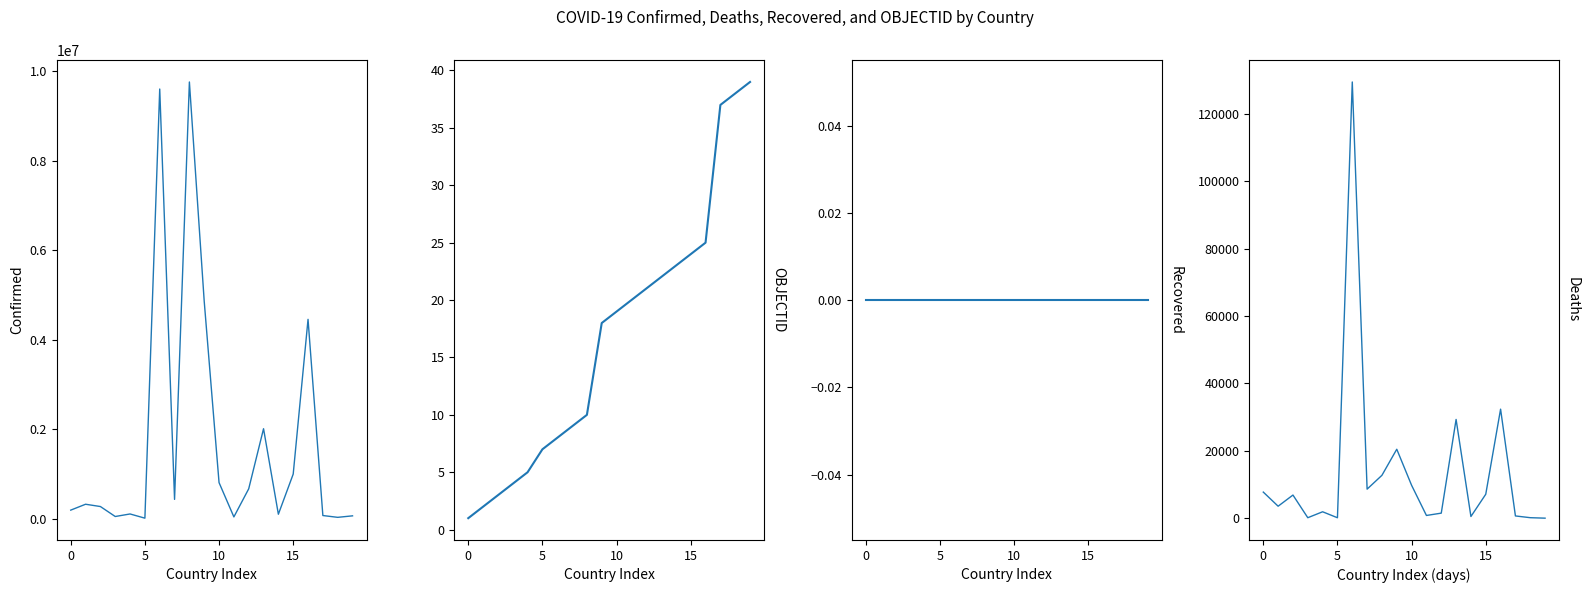

What is the difference between the highest and lowest values at 19?

60663